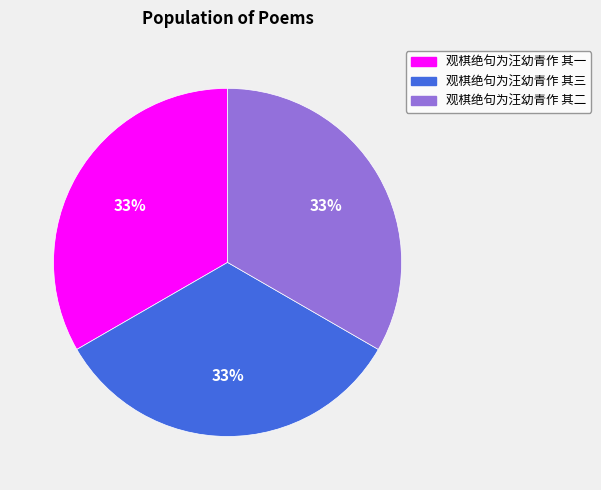

Approximately how many times larger is the value at 观棋绝句为汪幼青作 其二 compared to 观棋绝句为汪幼青作 其一?

1.0